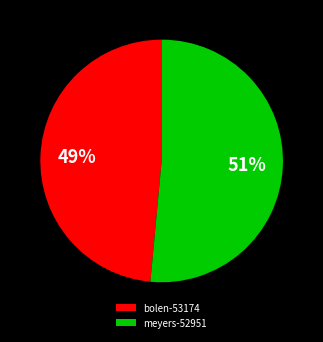

Combined, do bolen-53174 and meyers-52951 account for over 50%?

Yes